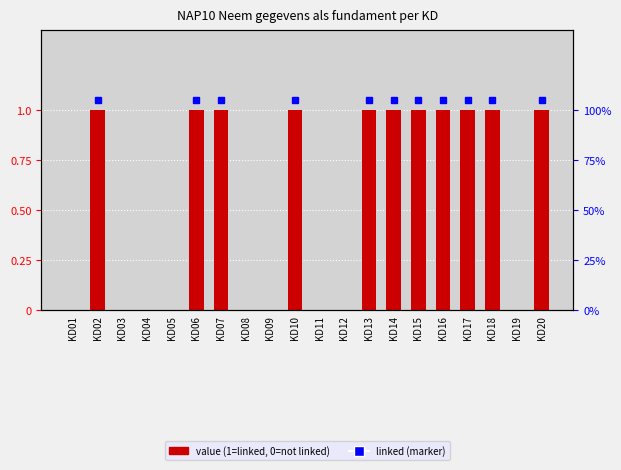

What is the sum of all values?

11